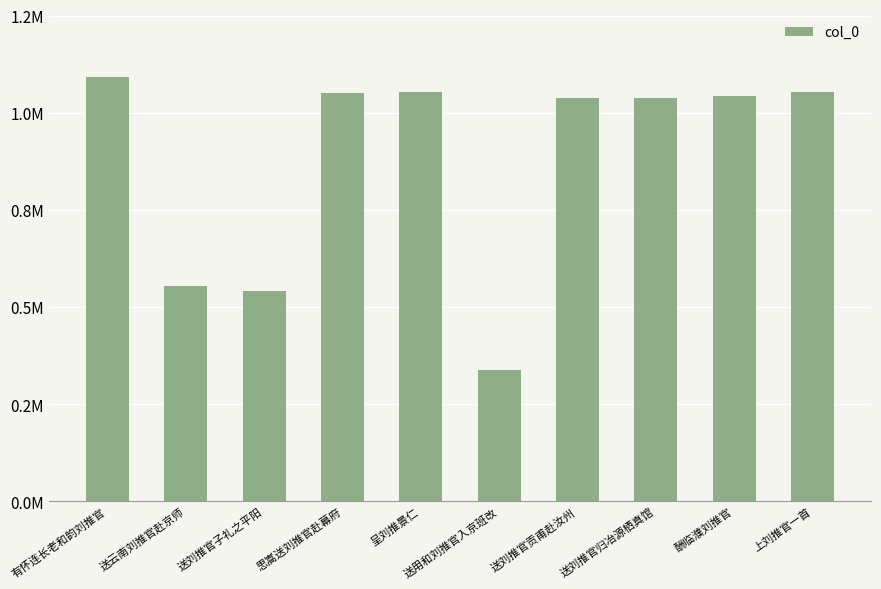

At which label does the data first exceed 1043641?

有怀连长老和韵刘推官